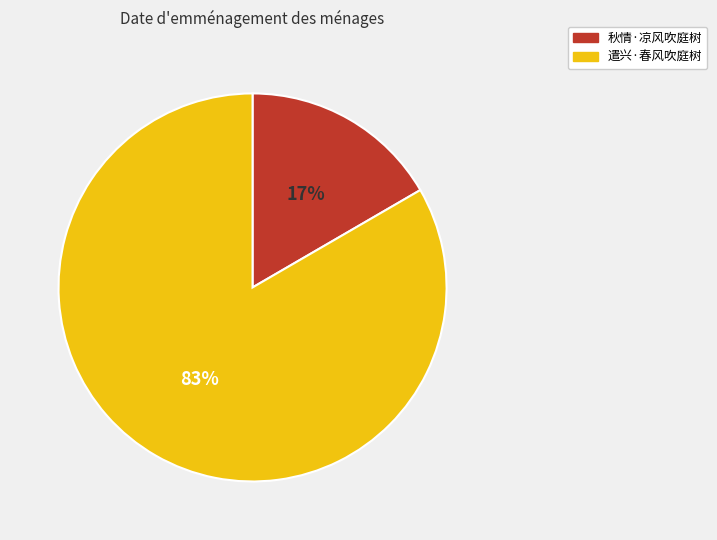

Rank the categories by value from highest to lowest.

遣兴·春风吹庭树, 秋情·凉风吹庭树